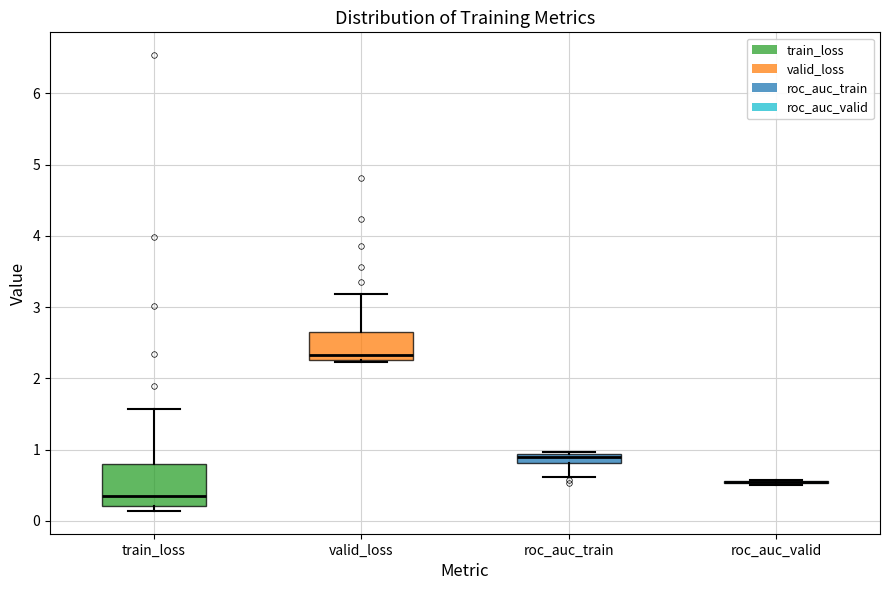

Which box is the tallest, from its lower edge to its upper edge?

train_loss